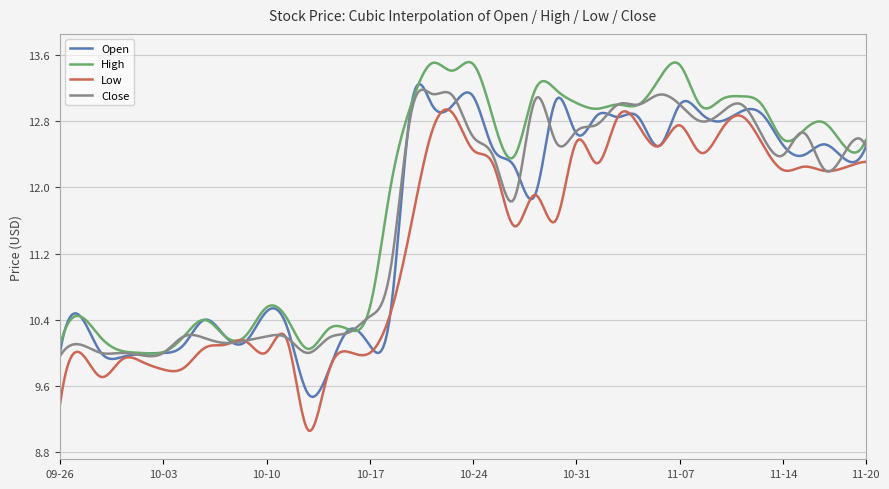

Which series has the largest total across all categories?

High